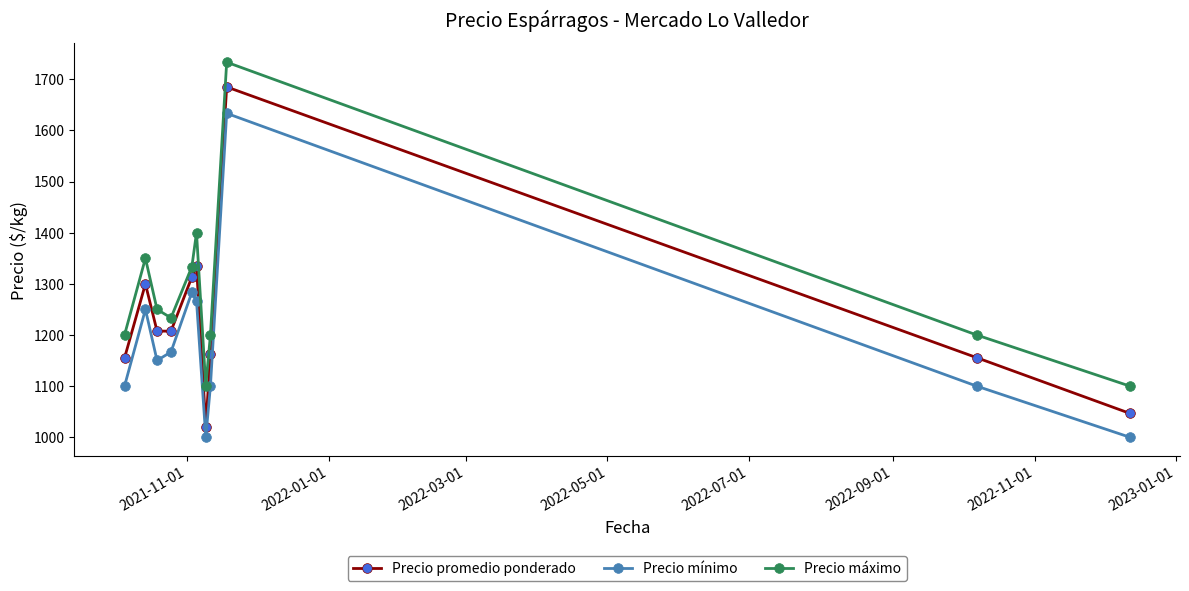

What is the value of the Precio promedio ponderado point at the 7th from the left?

1020.7